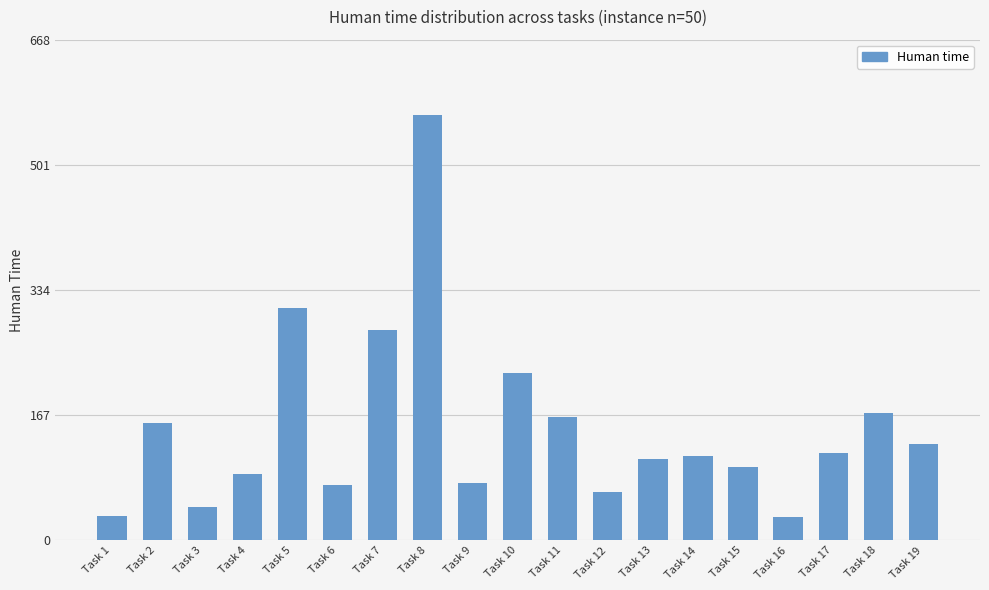

Is it true that the value at Task 3 is 44?

True